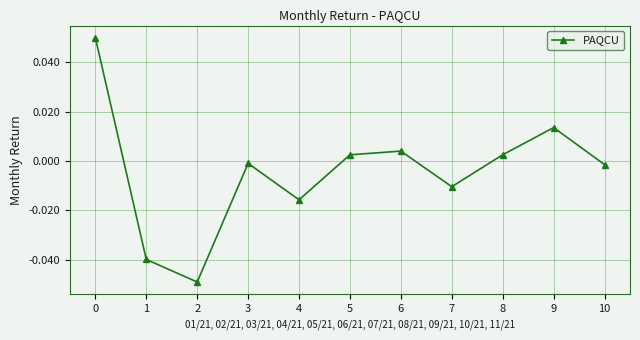

Which label corresponds to the smallest value in the chart?

2